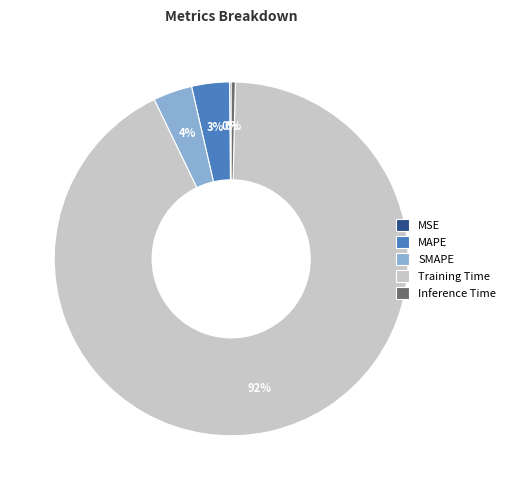

To the nearest percent, what is the average slice percentage?

20%